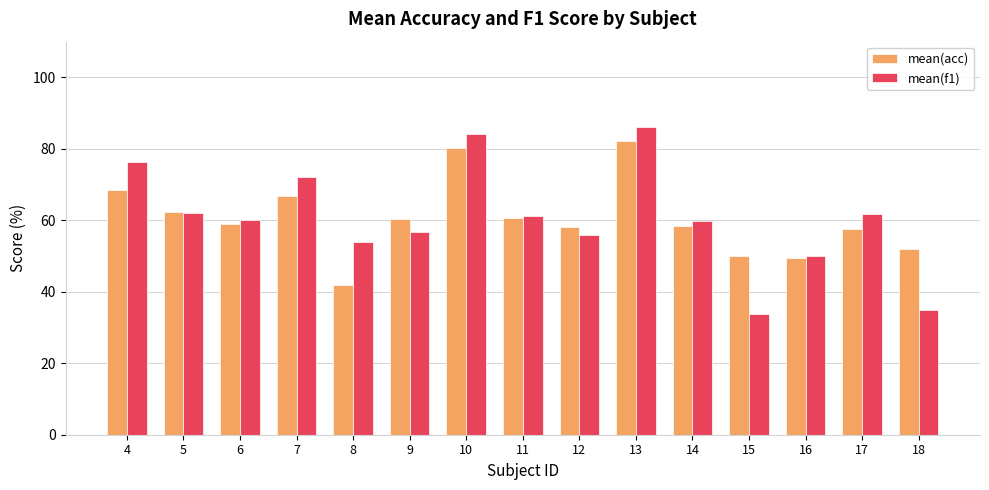

True or false: mean(acc) has a value of 42.0 at 8.

True